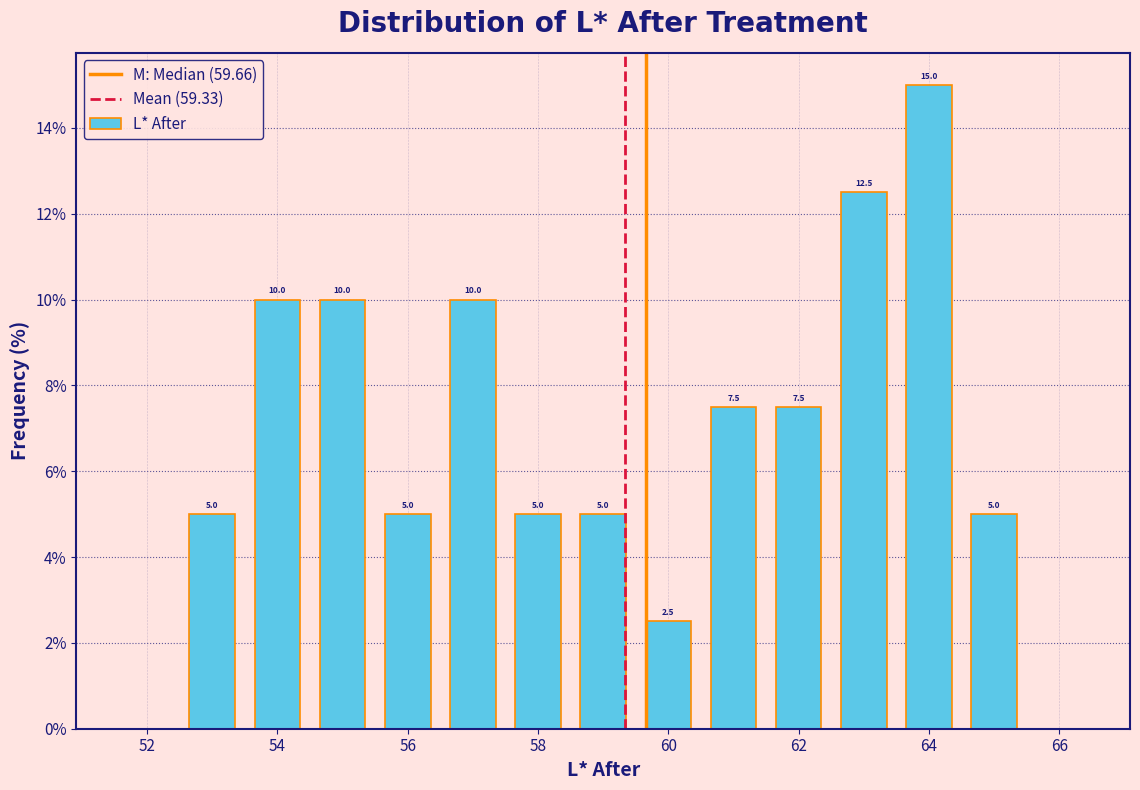

Which range on the x-axis has the tallest bar?

63.5 to 64.5